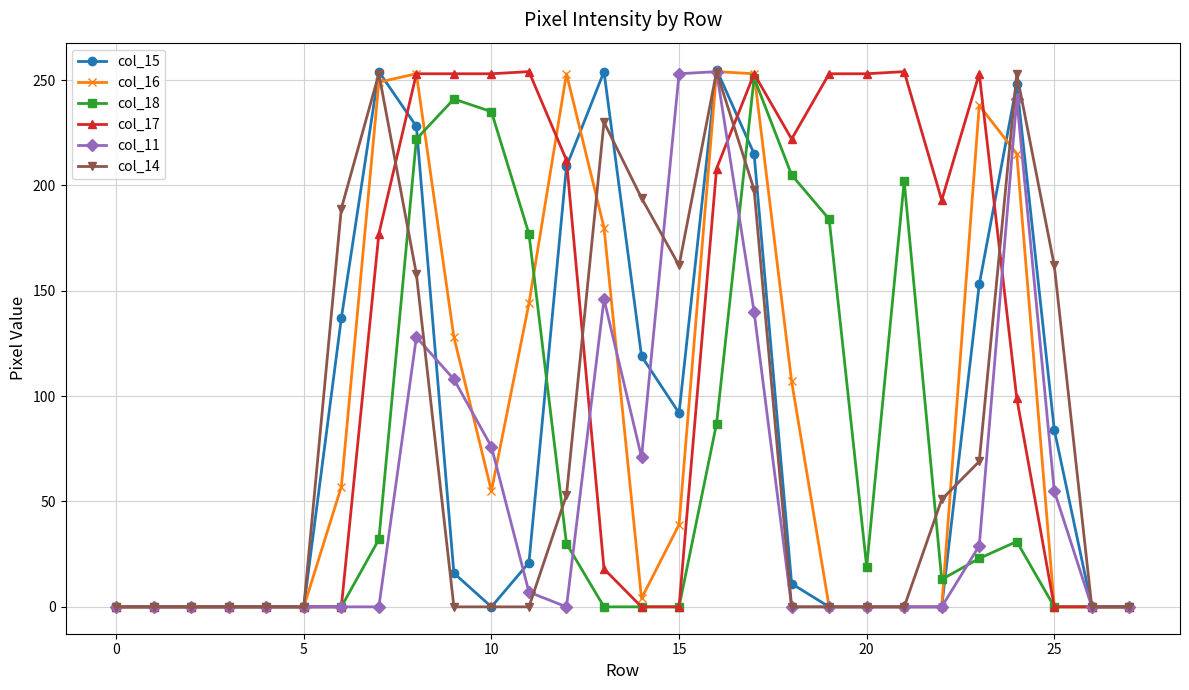

Which series has the widest spread of values?

col_15